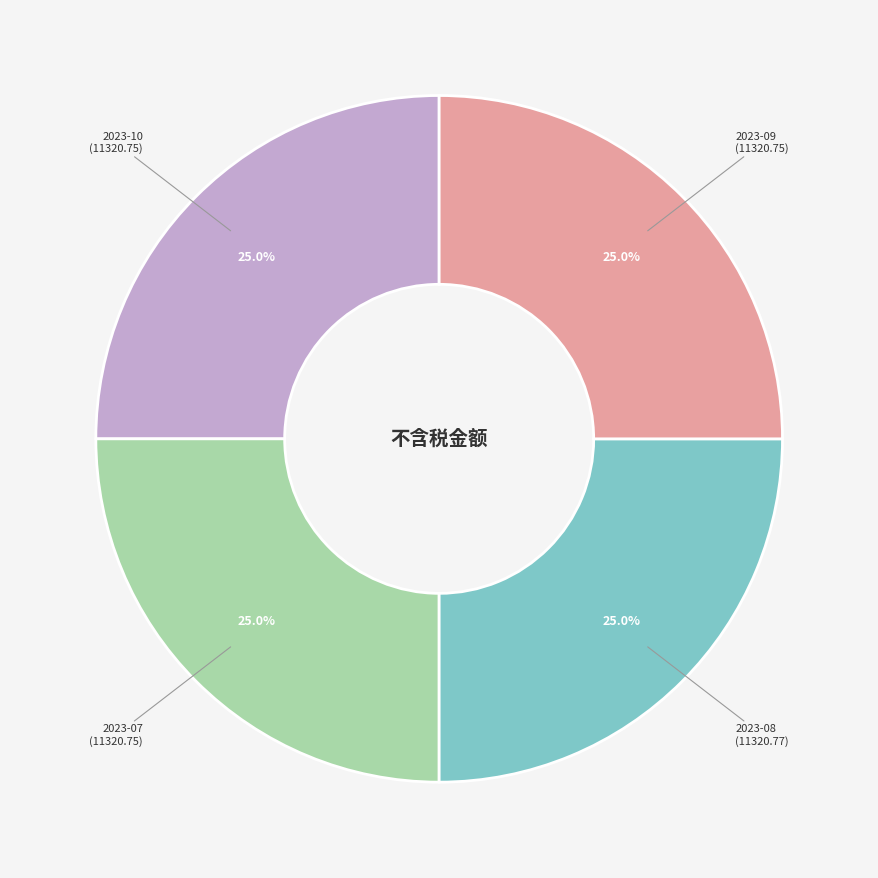

Is there a majority slice in this chart?

No